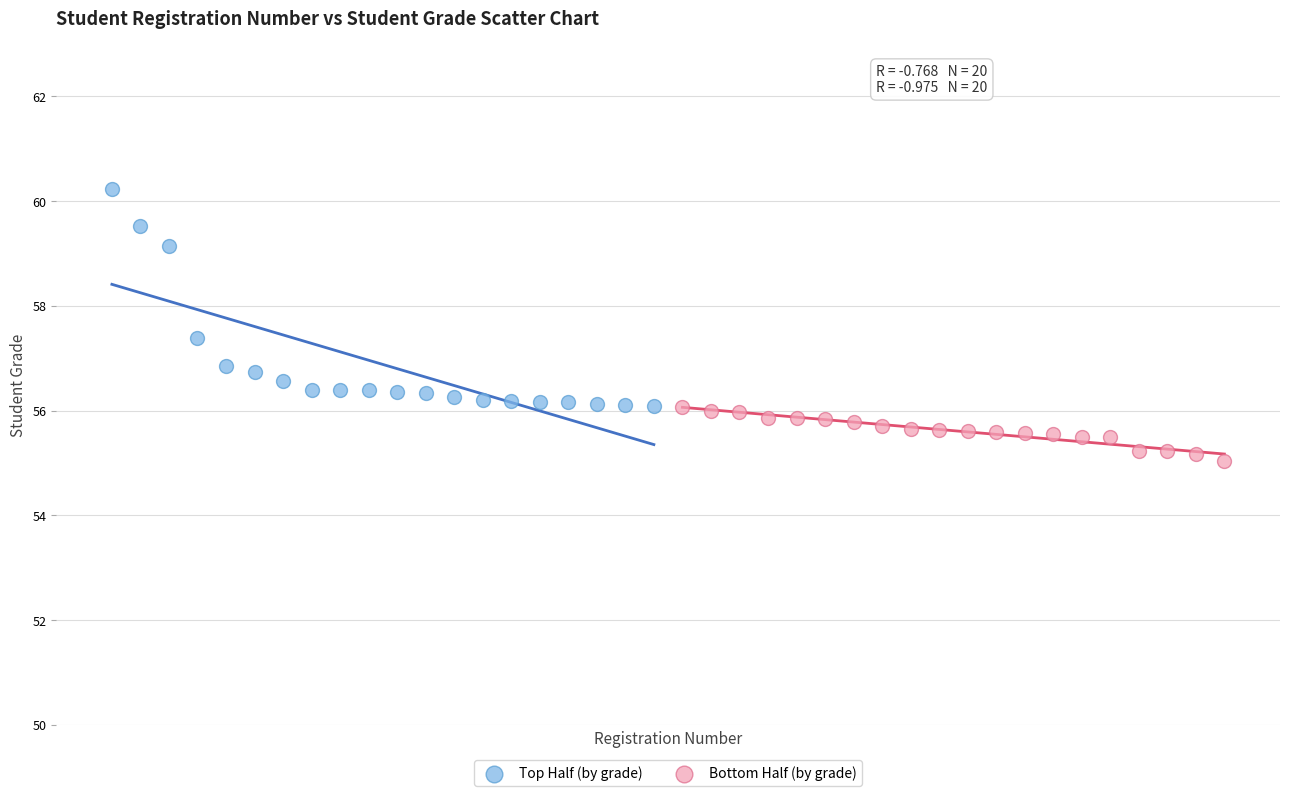

Which series reaches the minimum Y coordinate?

Bottom Half (by grade)